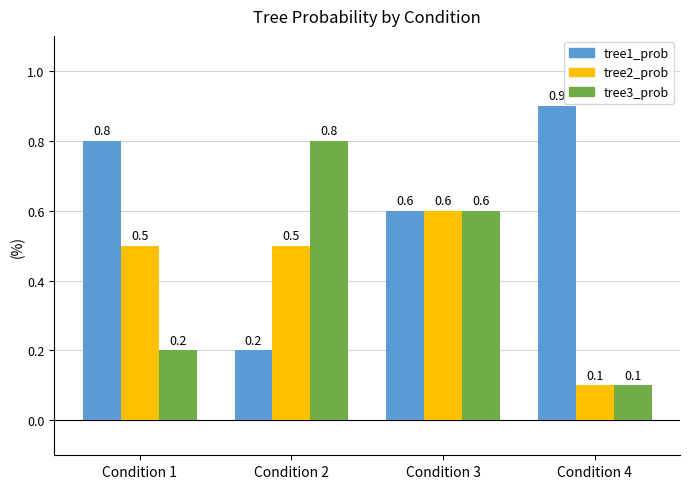

How many tree1_prob values are between 0 and 1?

4